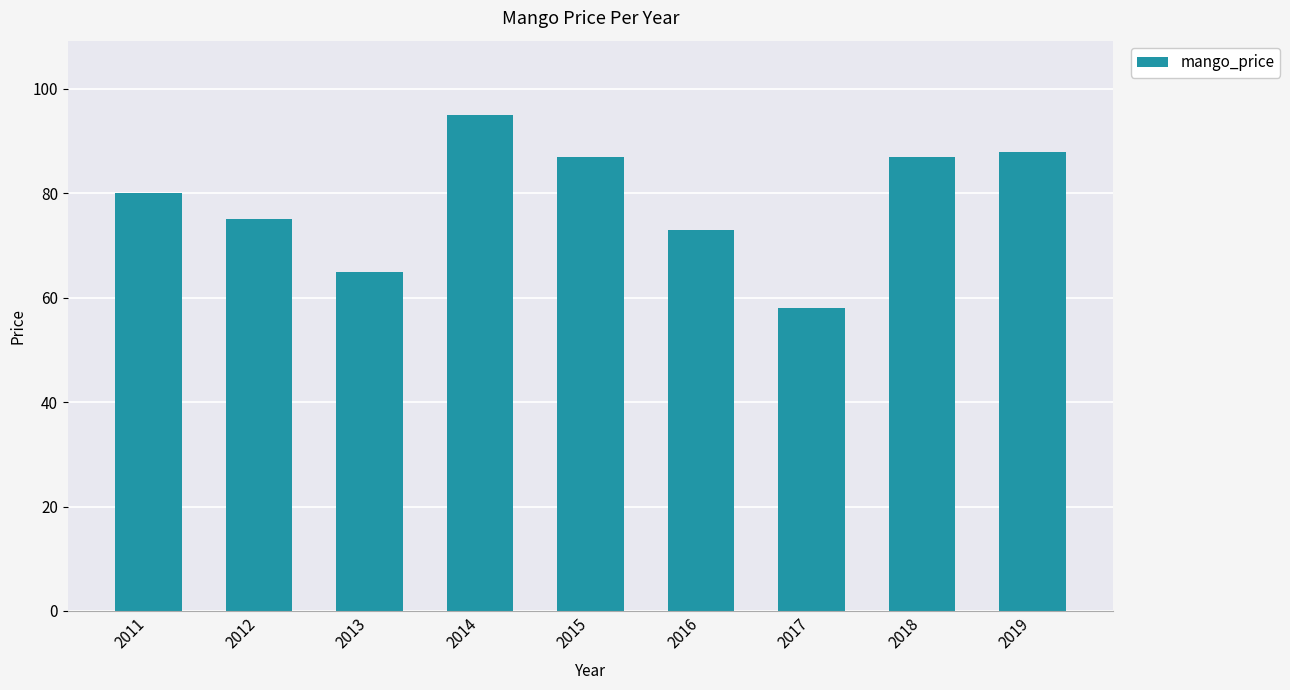

What is the ratio of the value at 2012 to the value at 2017?

1.3